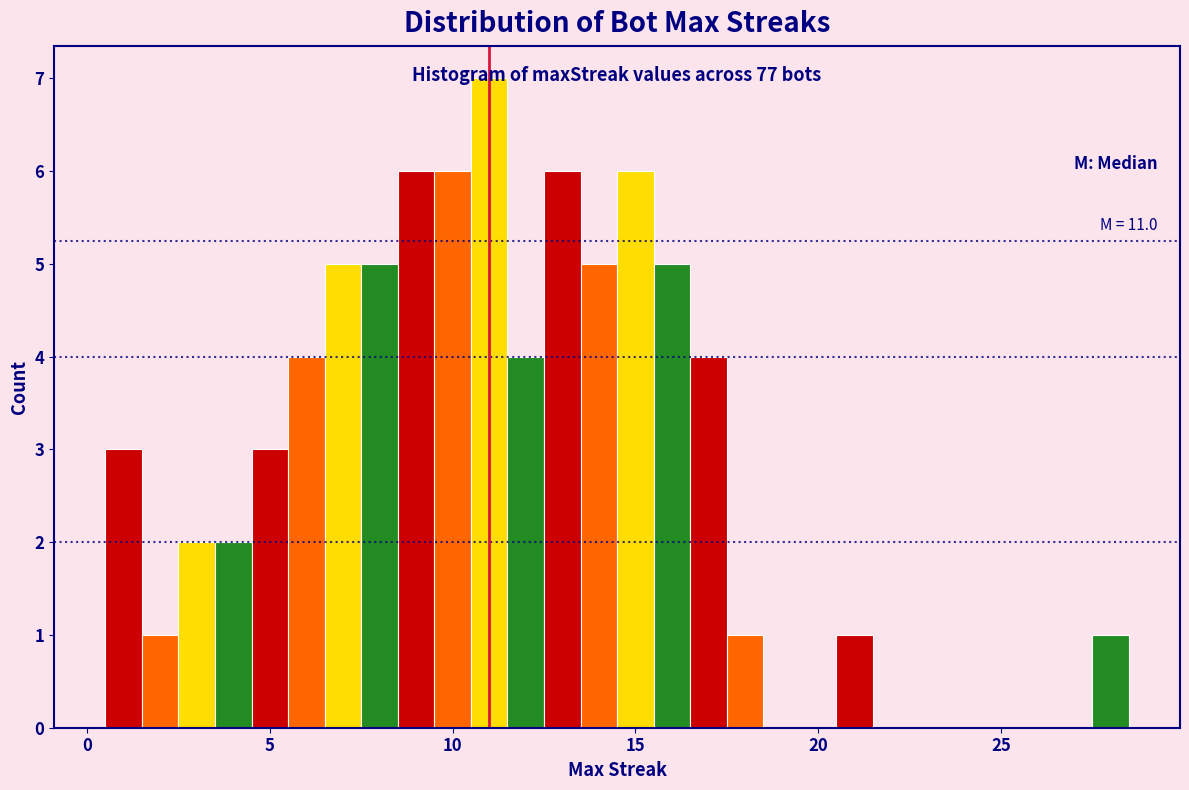

Read against the x-axis, roughly where is the centre of the tallest bar?

11.0